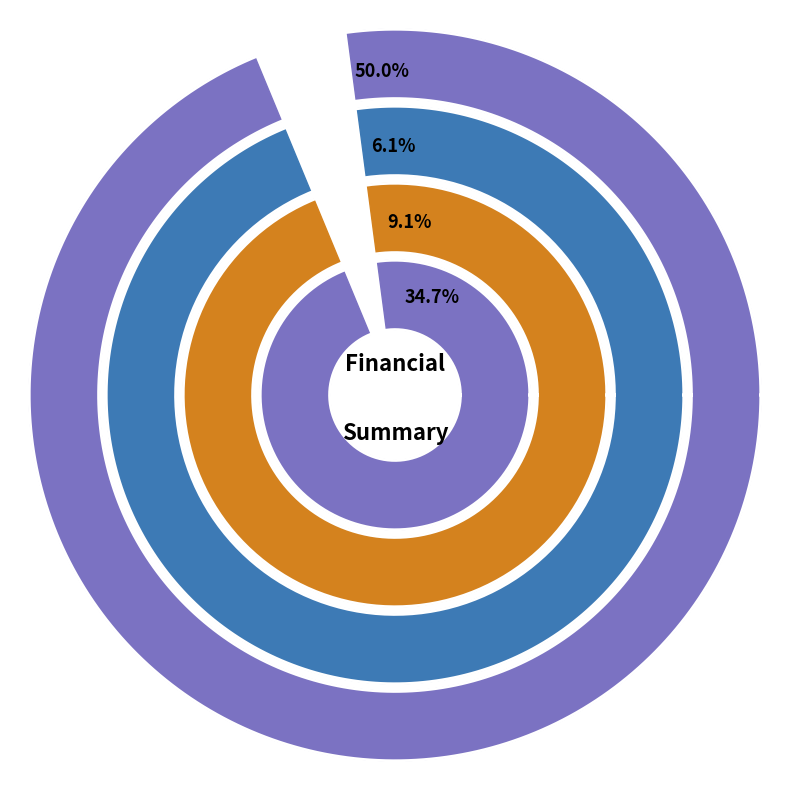

Between Total Operation Fixed Costs and Total Capital Costs, which is larger?

Total Operation Fixed Costs